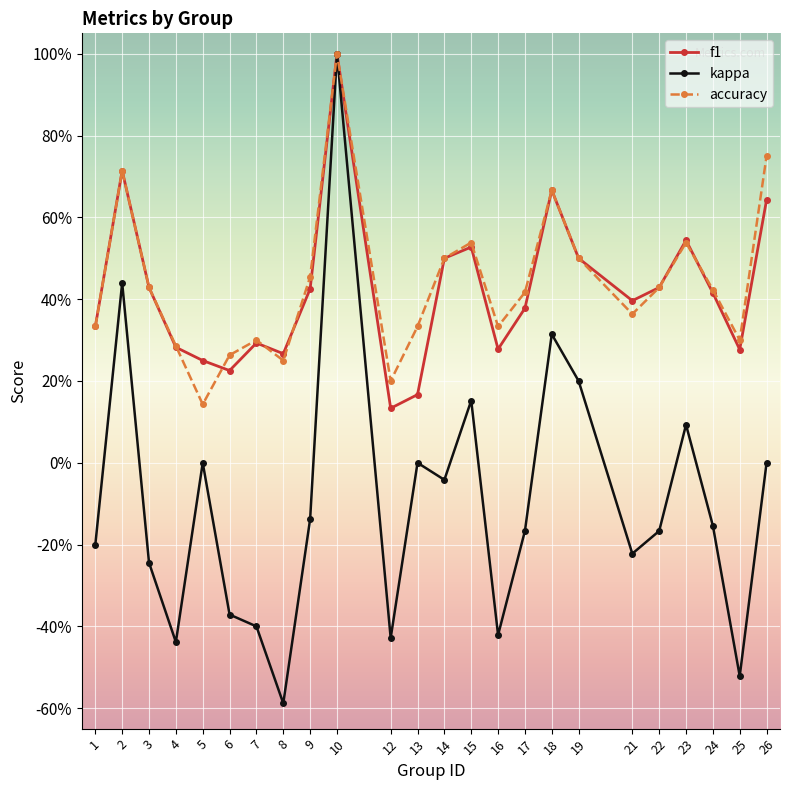

Rank the series at 22 from lowest to highest value.

kappa, f1, accuracy